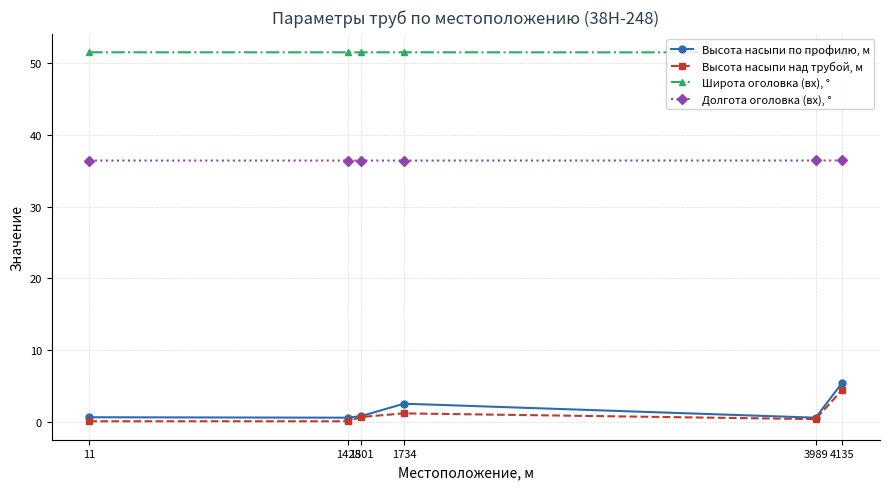

What is the sum of all Высота насыпи по профилю, м values?

10.7